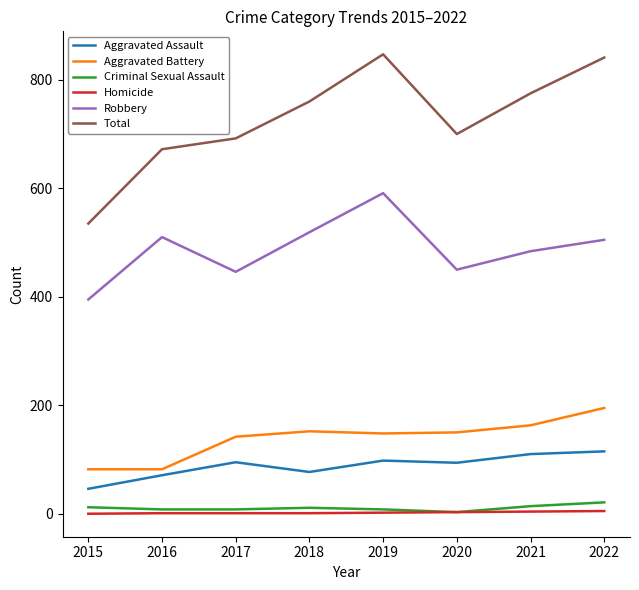

What is the sum of the Aggravated Battery values at 2022 and 2019?

343